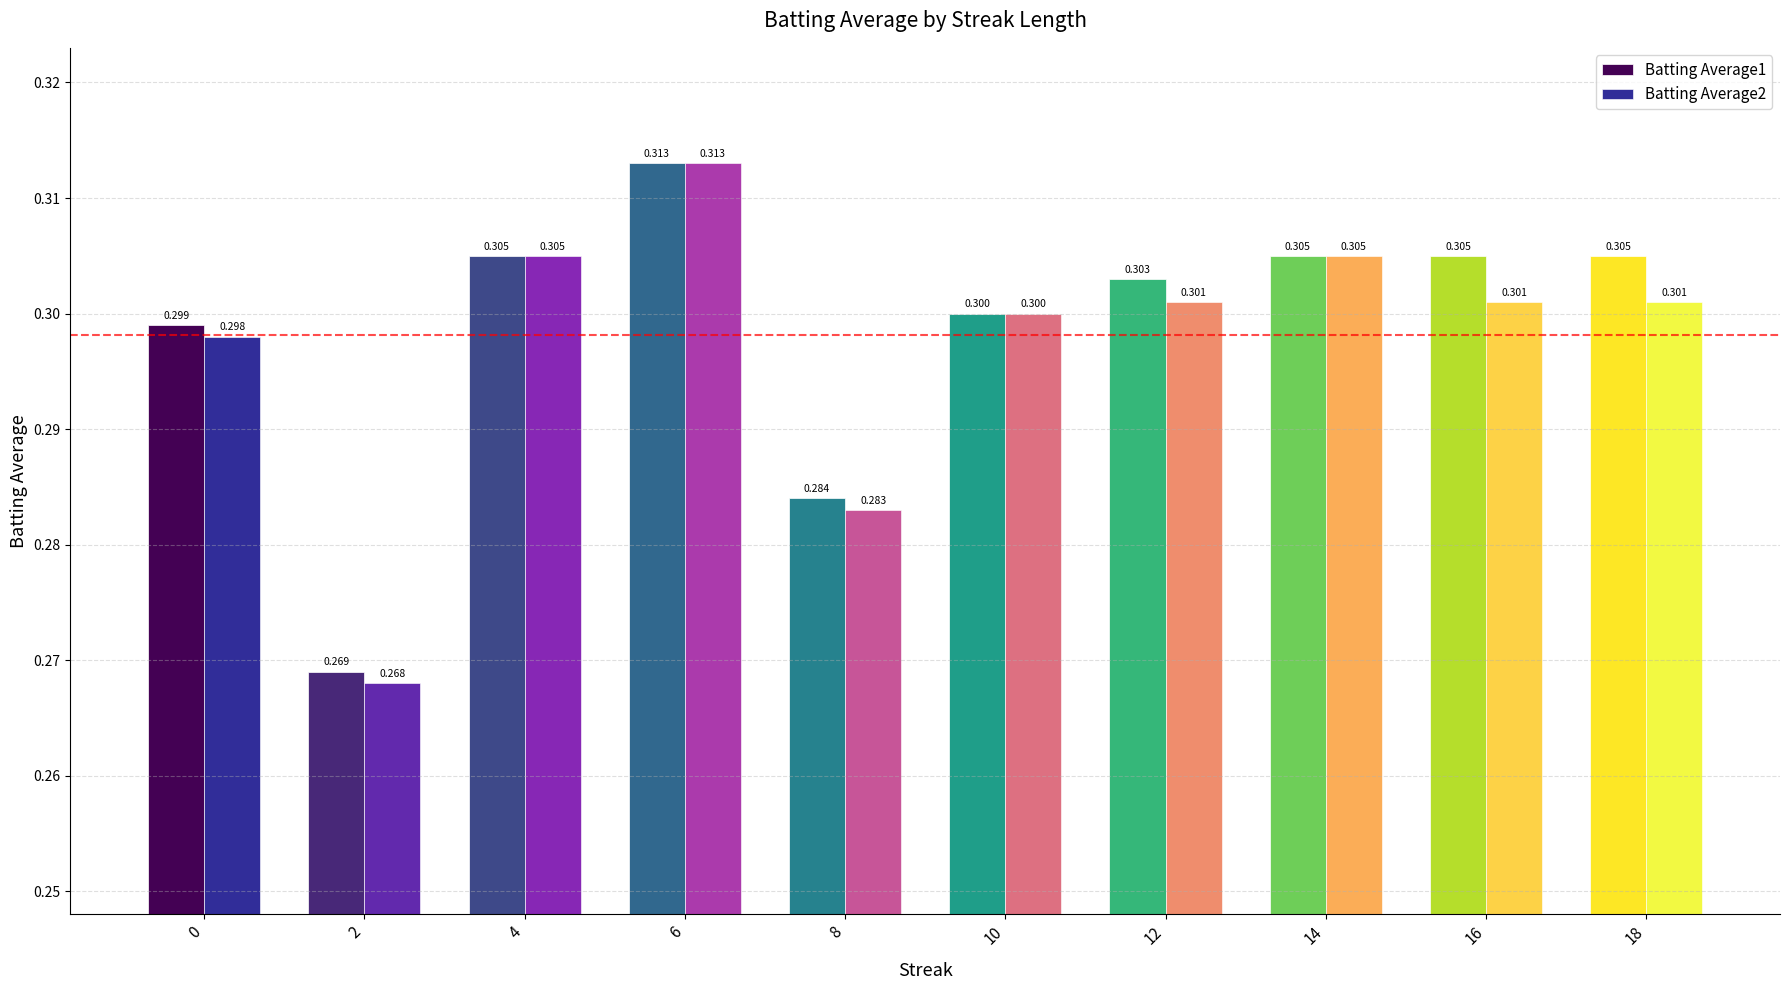

Is the value of Batting Average2 at 14 greater than the value of Batting Average1 at 2?

Yes